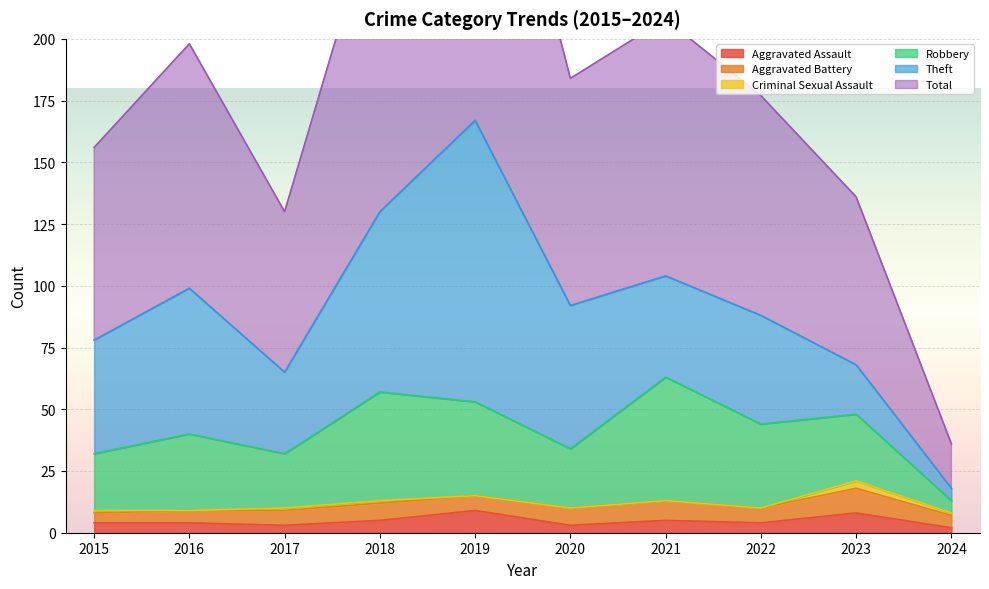

Between 2018 and 2020, which is larger?

2018